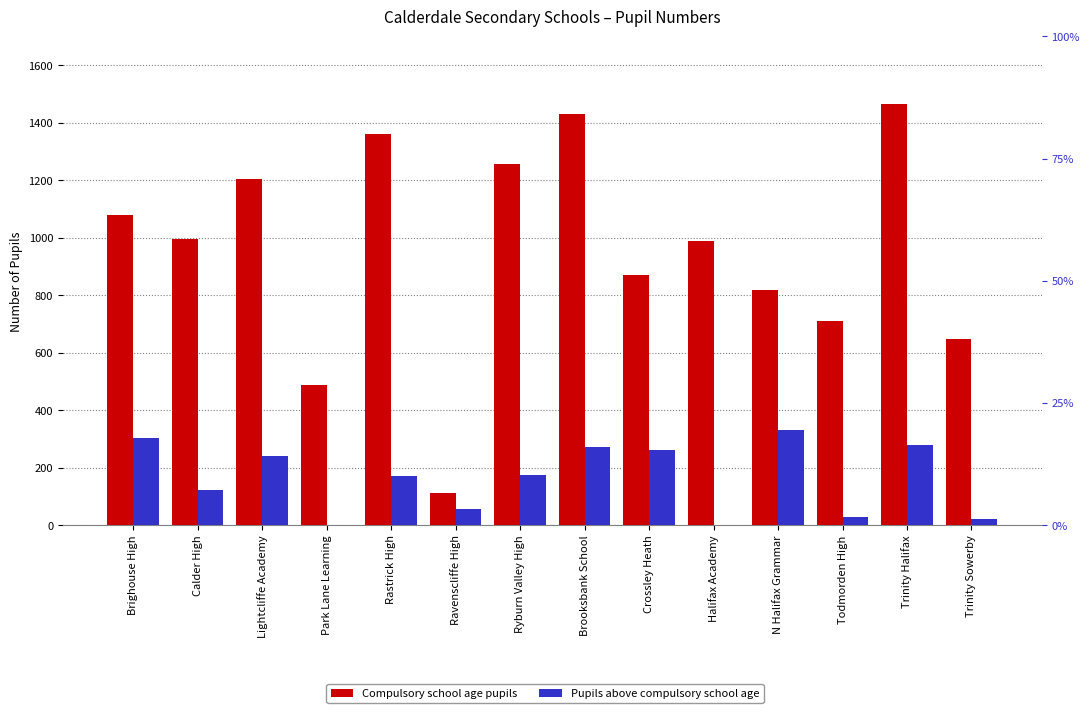

How many bars are there in each group?

2